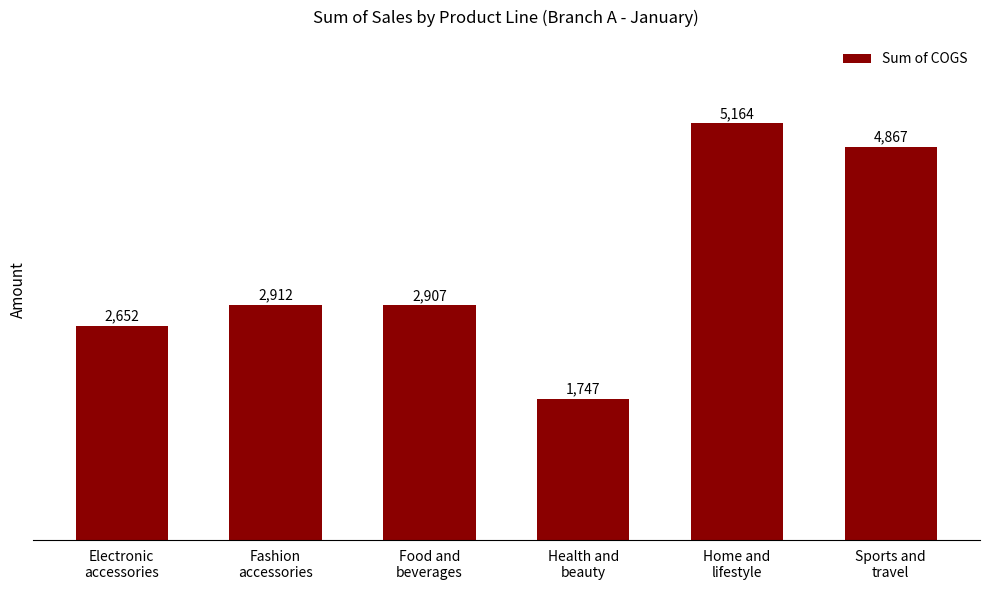

The value at Health and
beauty is 1747.5. True or false?

True